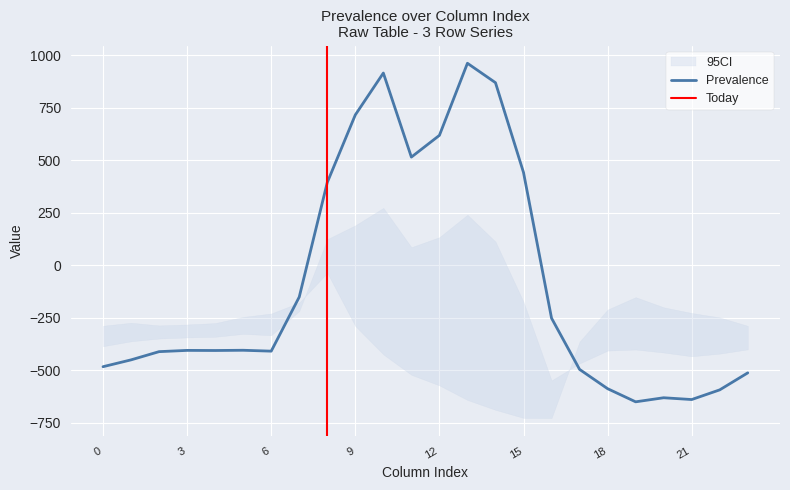

At 23, list the series in order from largest to smallest.

row_0.2, row_0.1, row_0.0